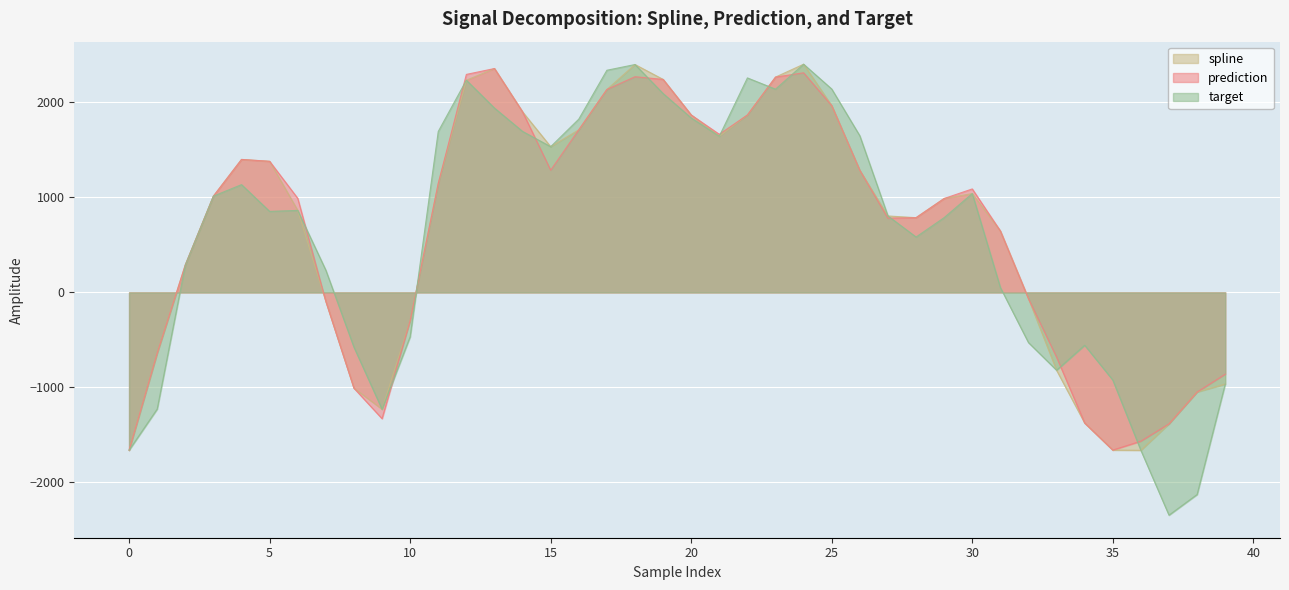

How many data points does each series have?

40